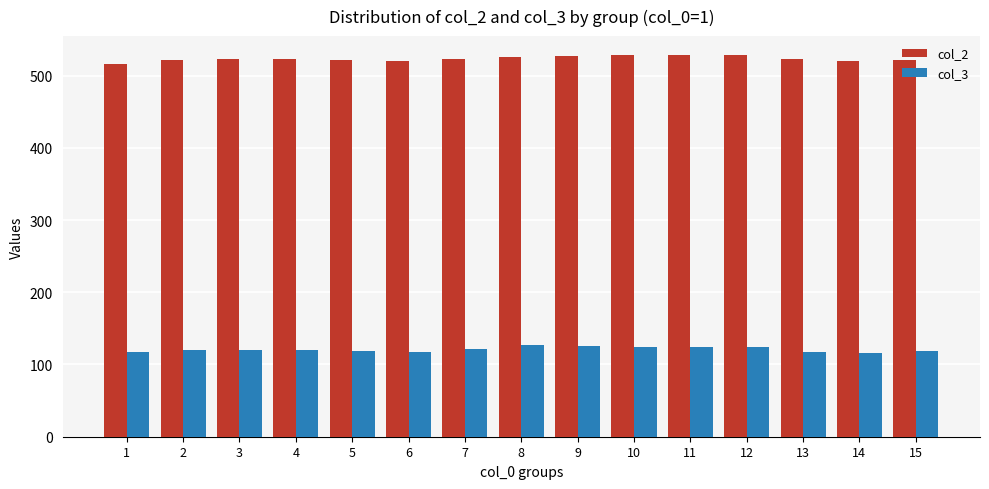

List the series in order of their overall mean, highest first.

col_2, col_3